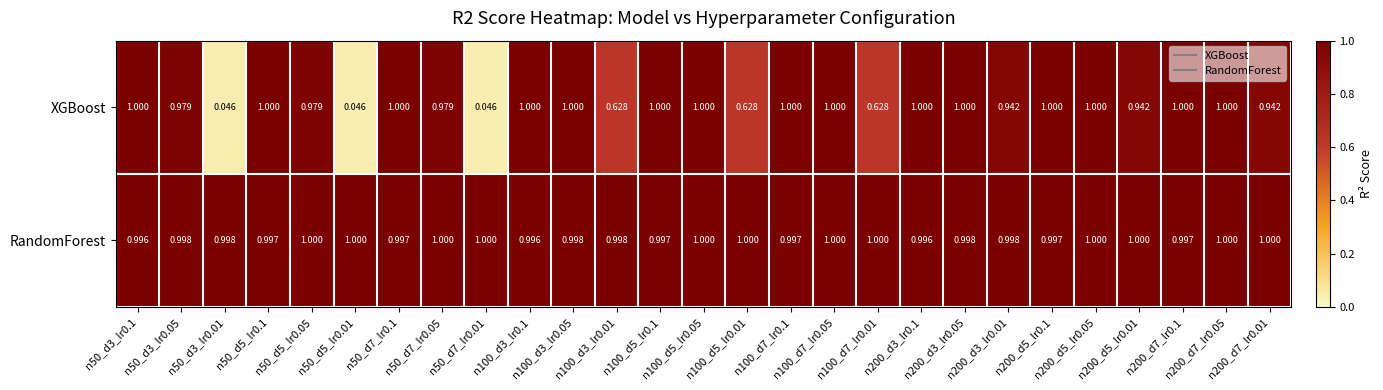

List the series in order of their overall mean, lowest first.

XGBoost, RandomForest